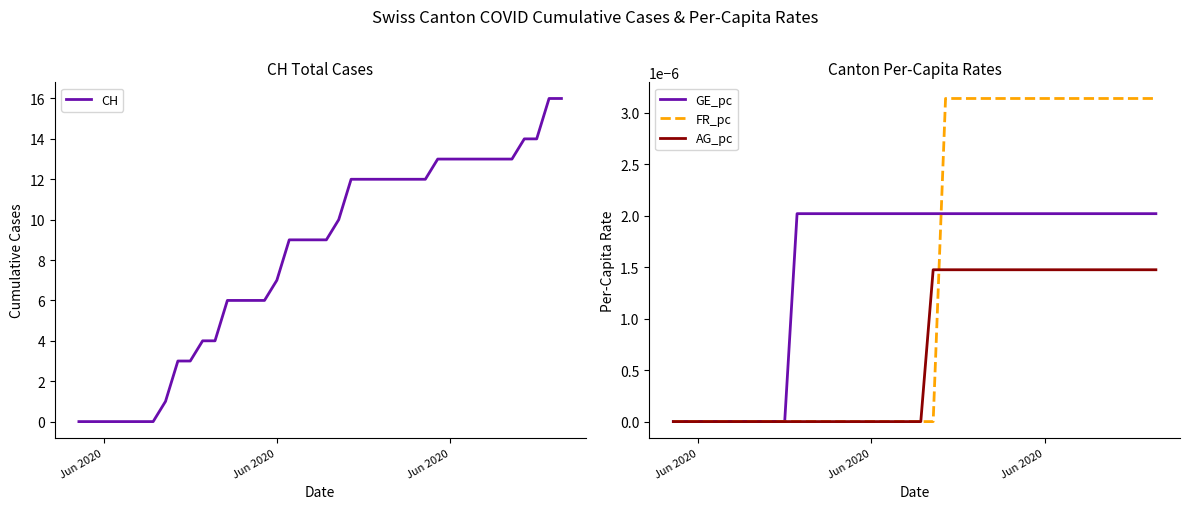

At which label does FR_pc reach its minimum?

Jun 2020